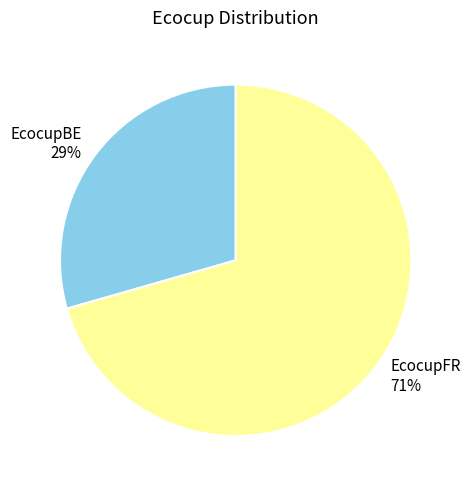

What is the largest slice in the pie chart?

EcocupFR